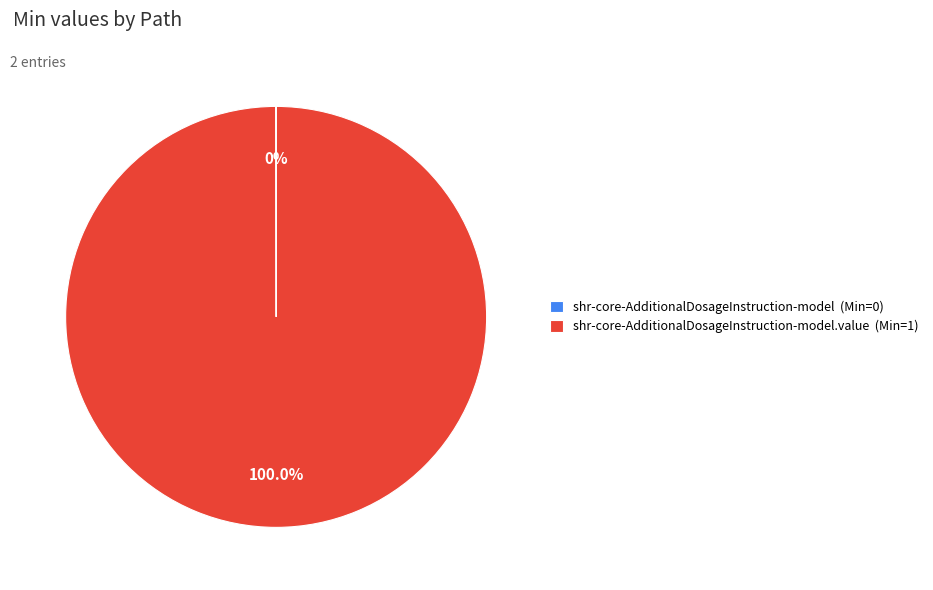

What is the majority slice?

shr-core-AdditionalDosageInstruction-model.value (Min=1)